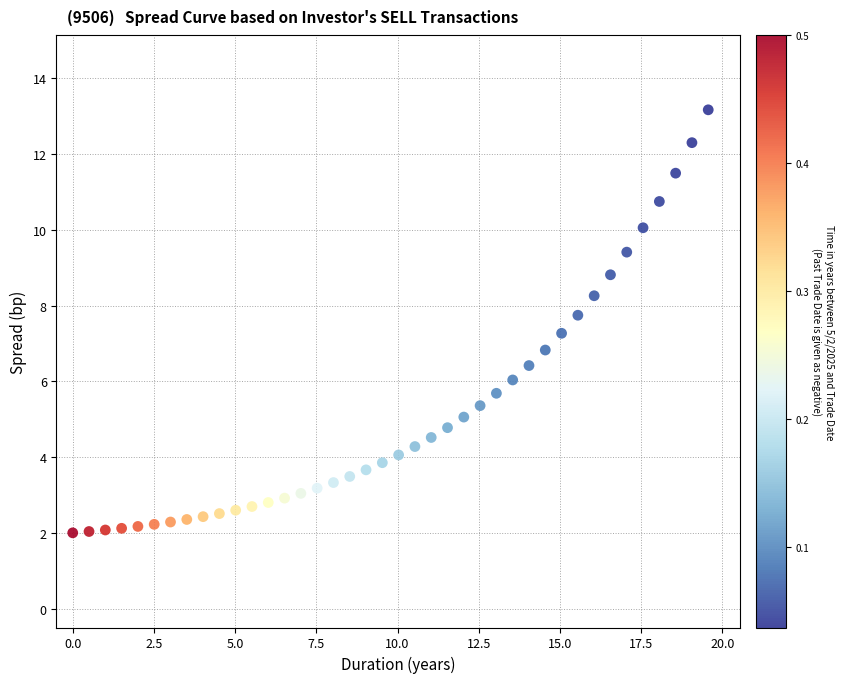

What is the range of Y values (max minus min)?

11.2